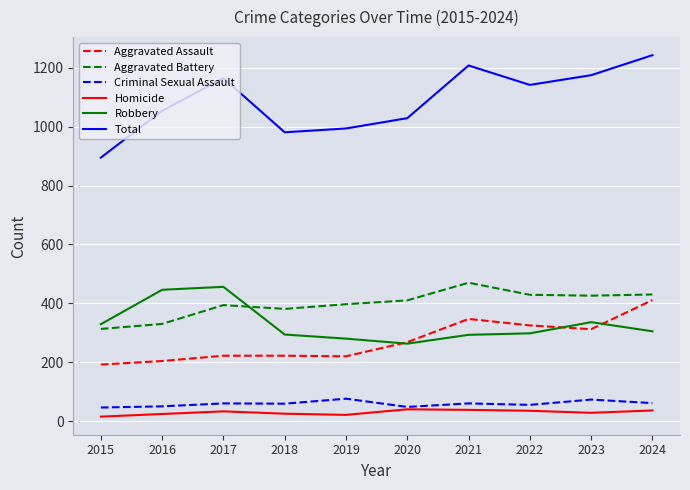

What are all the series names shown in the legend?

Aggravated Assault, Aggravated Battery, Criminal Sexual Assault, Homicide, Robbery, Total